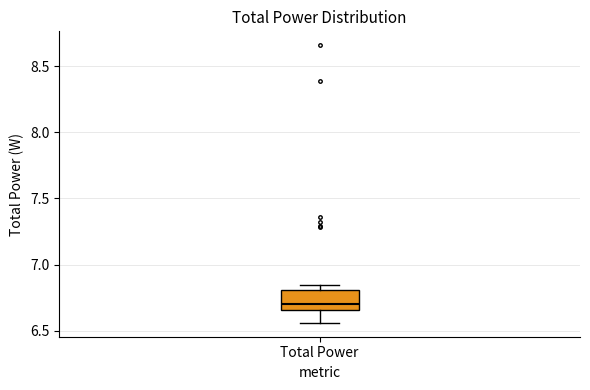

Transcribe this box plot: give where the median line is, the range the box spans, and where the two whiskers end, as read against the y-axis. The values are not printed on the chart, so give them approximately, as read against the axis.

median 6.70, box 6.65 to 6.80, whiskers 6.55 to 6.85